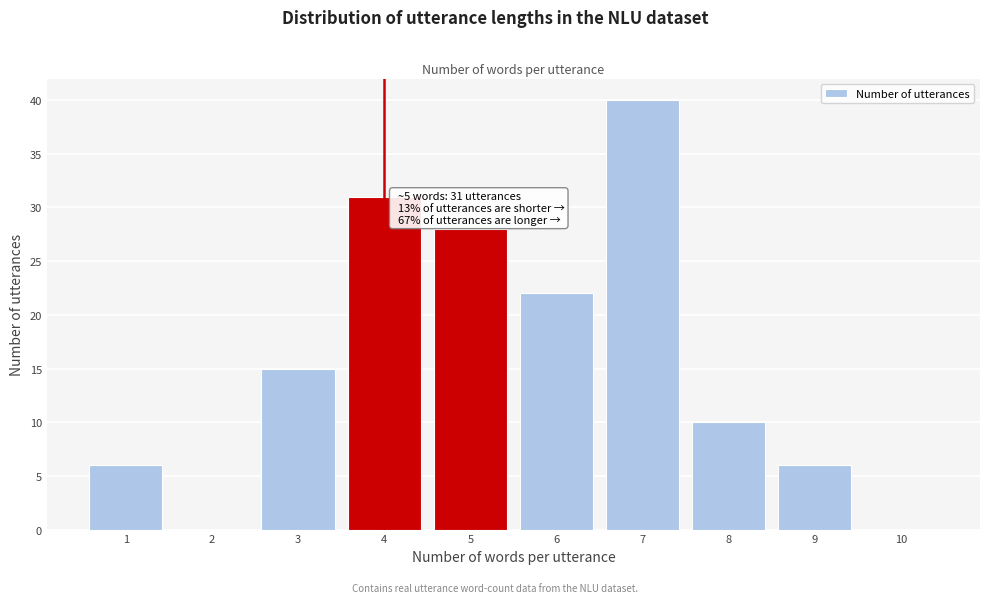

Reading left to right, list all the values displayed in this chart.

1=6	2=0	3=15	4=31	5=28	6=22	7=40	8=10	9=6	10=0